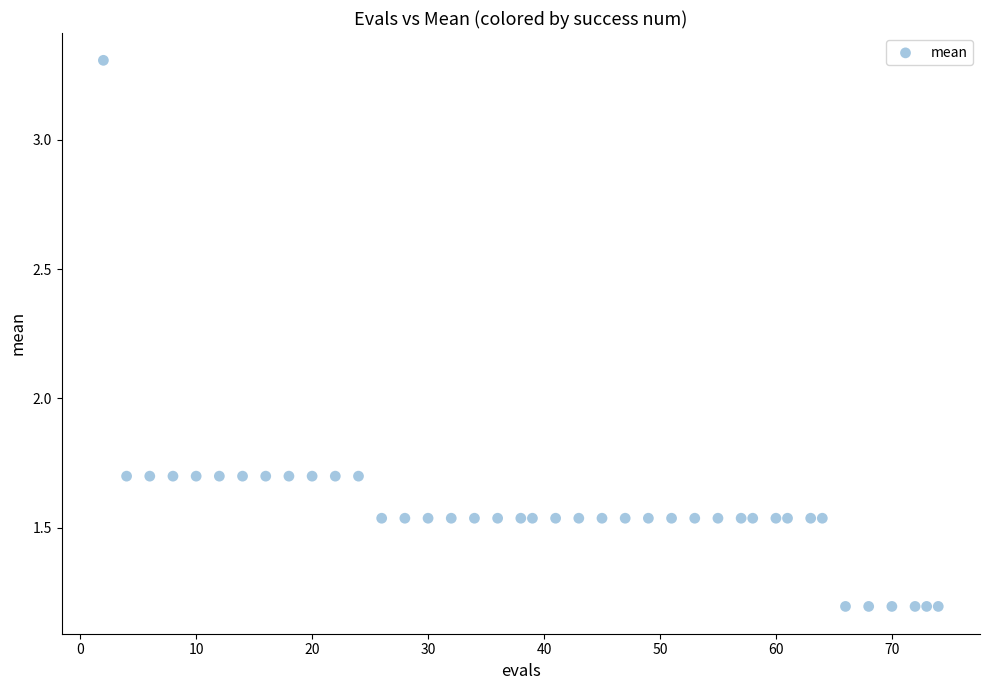

What is the range of X values (max minus min)?

72.0